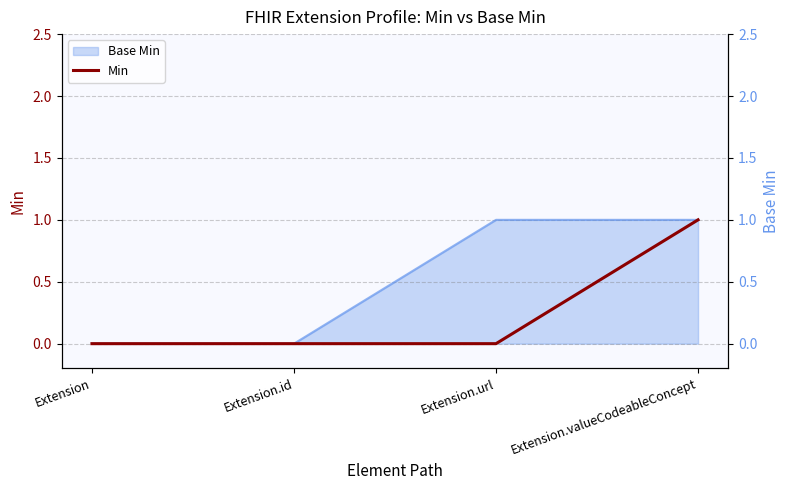

The chart shows a value of 0 at Extension.valueCodeableConcept. True or false?

False